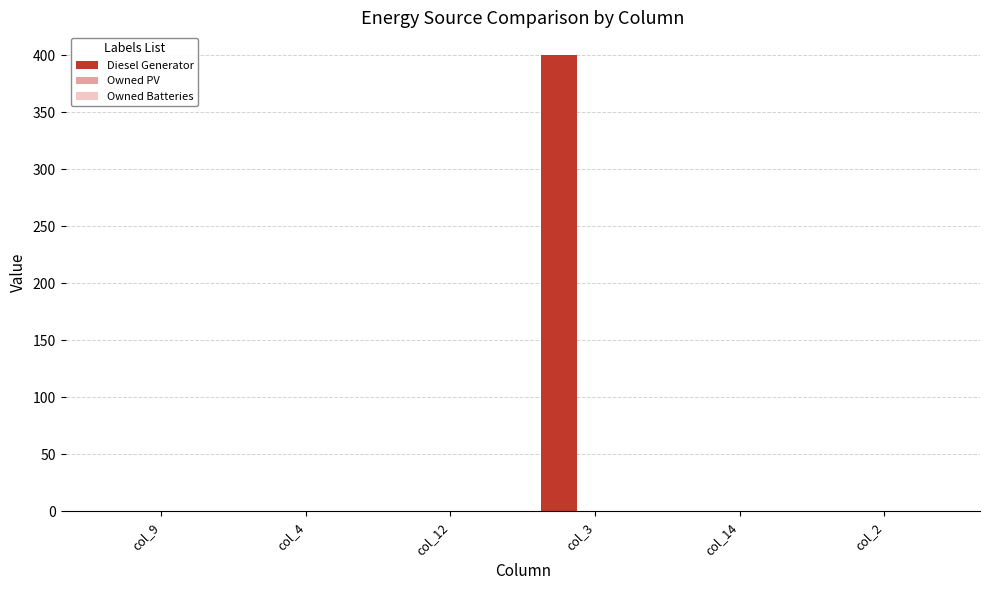

The chart shows a value of 0 at col_9. True or false?

True